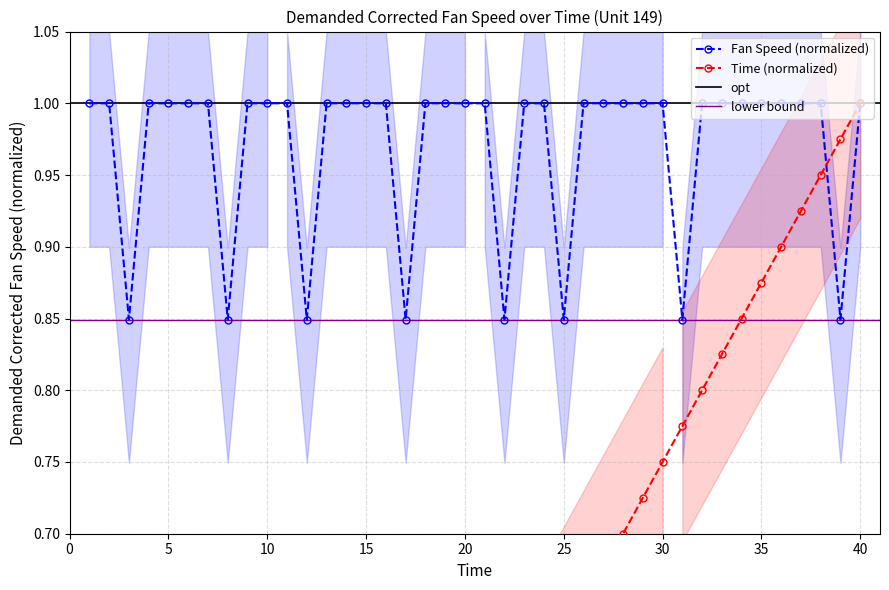

How many interior local valleys does the Unit 149 - Demanded Corrected Fan Speed series have?

8